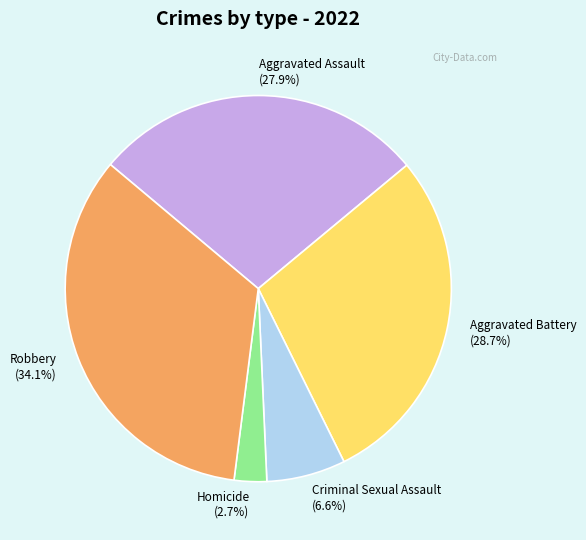

Is there a majority slice in this chart?

No